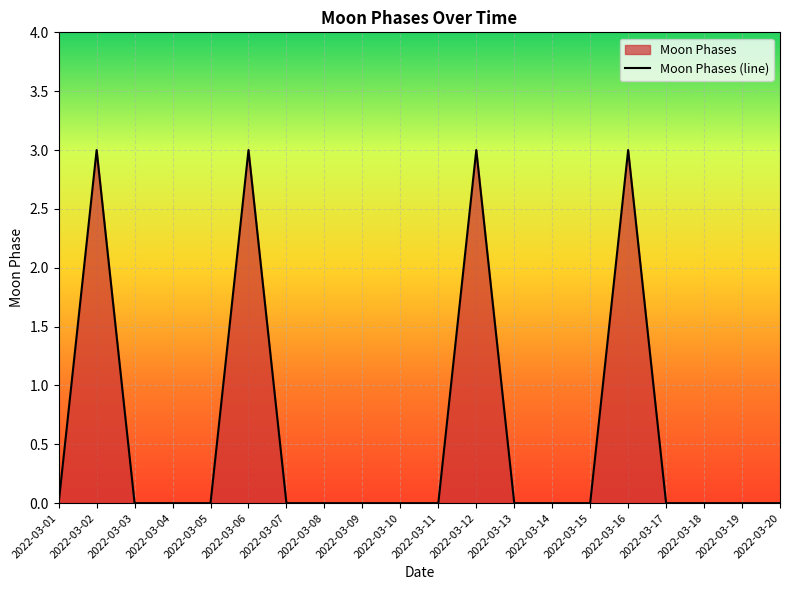

Is it true that the value at 2022-03-01 is 0?

True